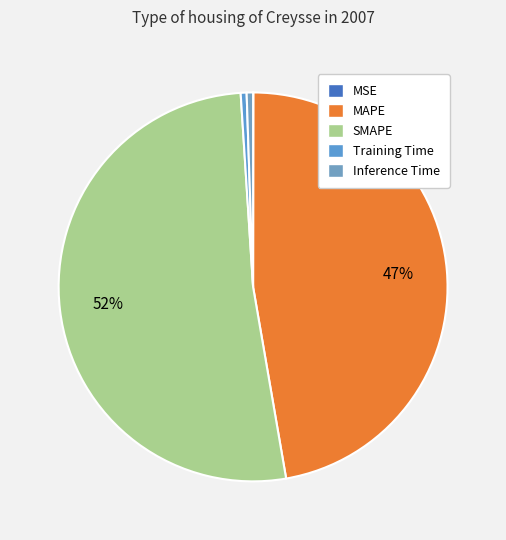

Combined, what portion of the pie is MSE and Inference Time?

0.6%